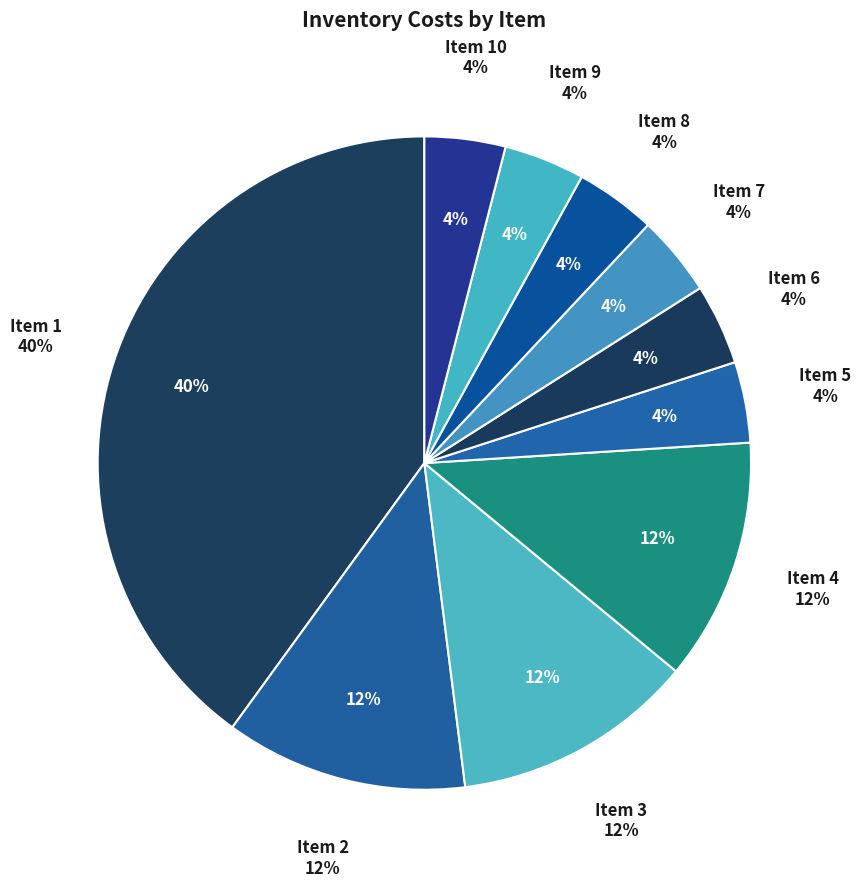

What percentage is the 7 slice, to the nearest percent?

4%